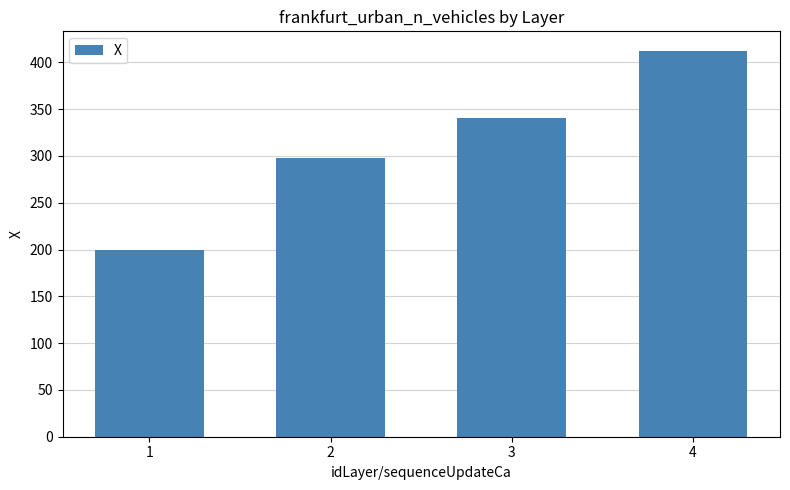

Count the number of values greater than 340.

2